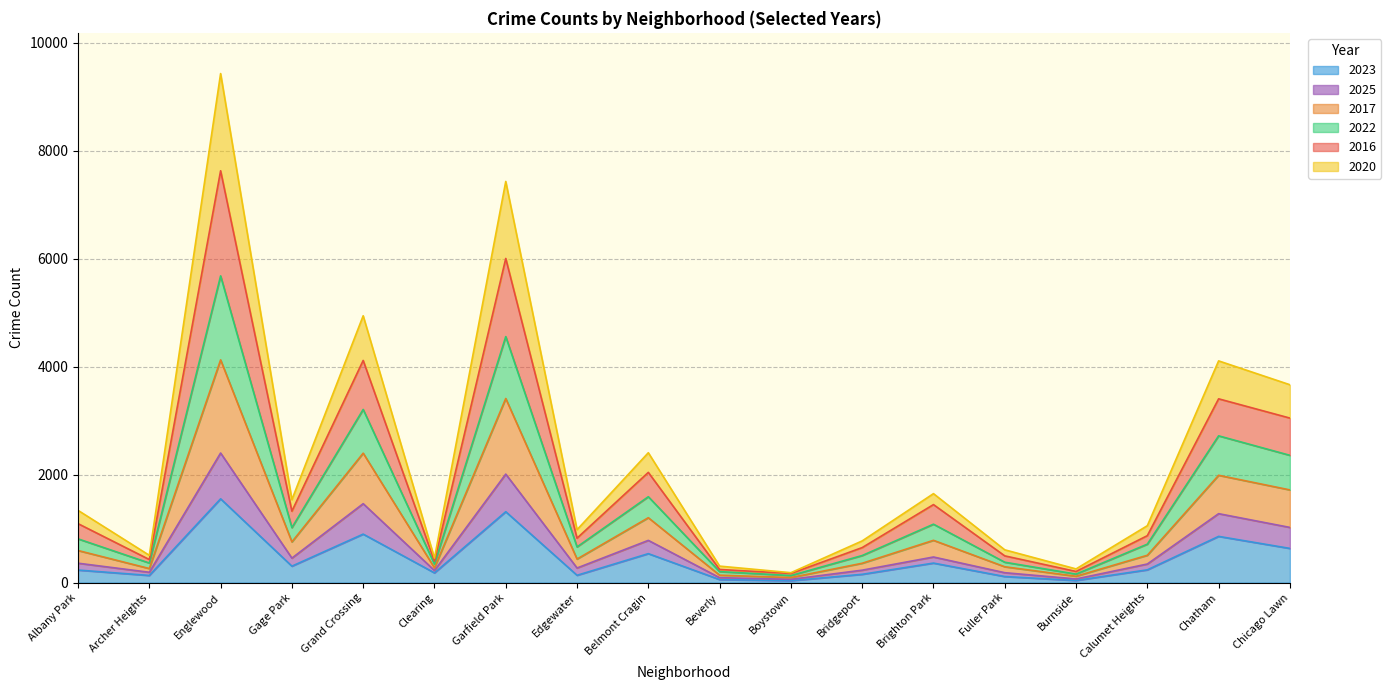

Rank the categories by 2025 value from lowest to highest.

Boystown, Burnside, Beverly, Archer Heights, Clearing, Fuller Park, Bridgeport, Edgewater, Calumet Heights, Albany Park, Gage Park, Brighton Park, Belmont Cragin, Chicago Lawn, Chatham, Grand Crossing, Garfield Park, Englewood